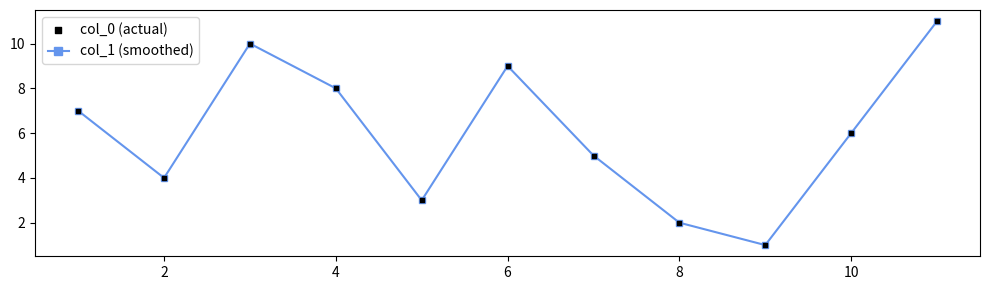

True or false: the data has more than 0 interior local peaks.

True